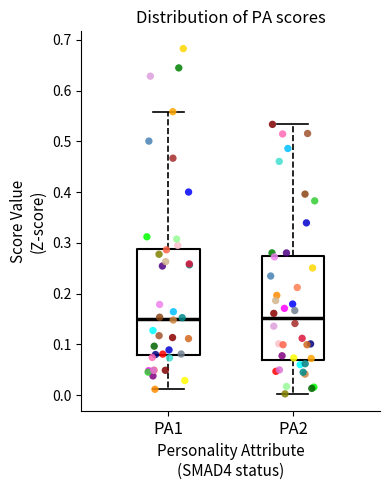

Reading left to right, transcribe this box plot: for each box, give where its median line is, the range the box spans, and where its two whiskers end, as read against the y-axis. The values are not printed on the chart, so give them approximately, as read against the axis.

PA1: median 0.15, box 0.08 to 0.29, whiskers 0.01 to 0.56
PA2: median 0.15, box 0.07 to 0.27, whiskers 0.00 to 0.53